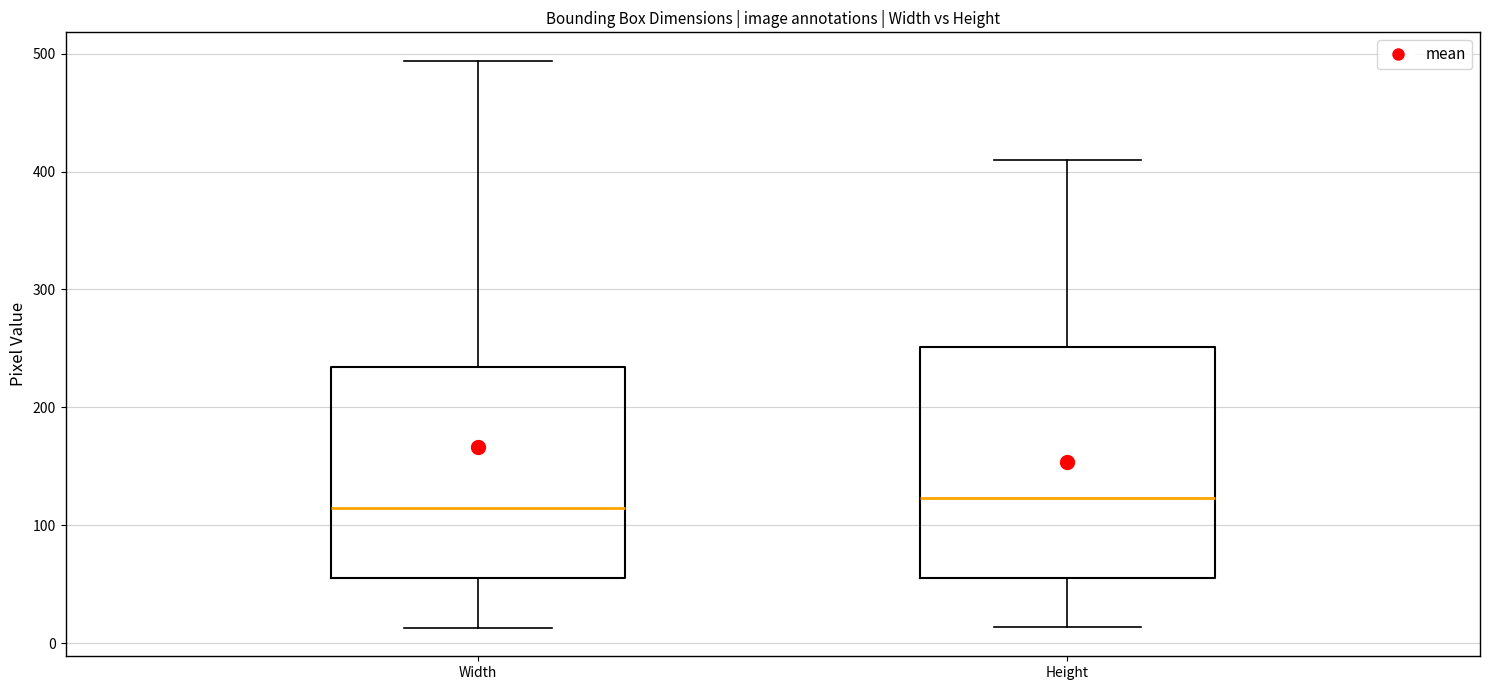

Which box is the tallest, from its lower edge to its upper edge?

Height